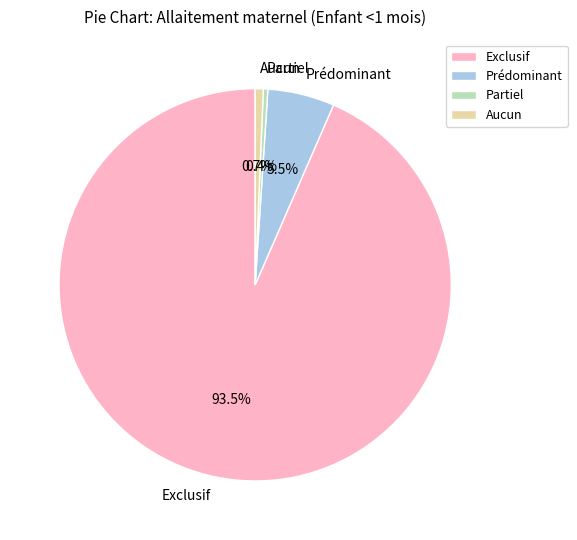

How many segments does this pie chart have?

4